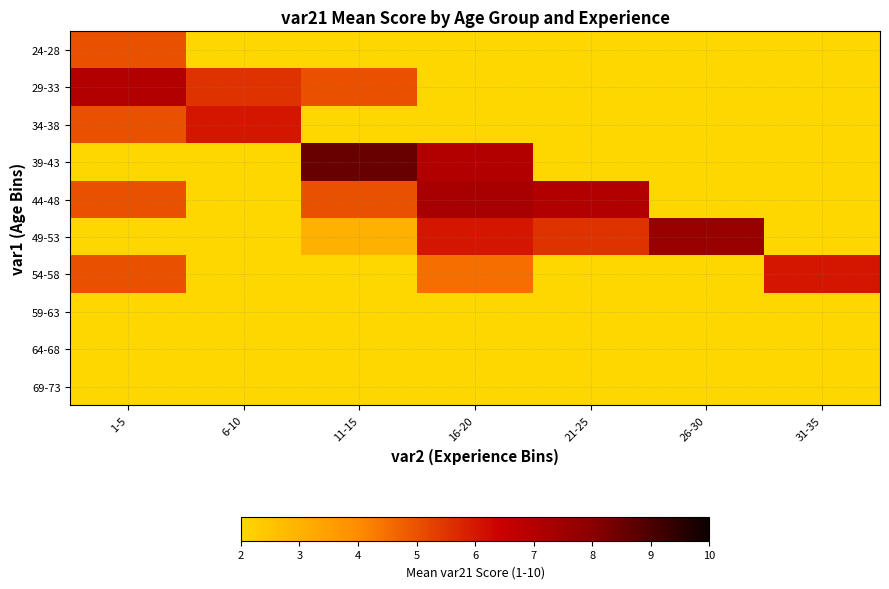

At which category is the sum across all series the highest?

1-5